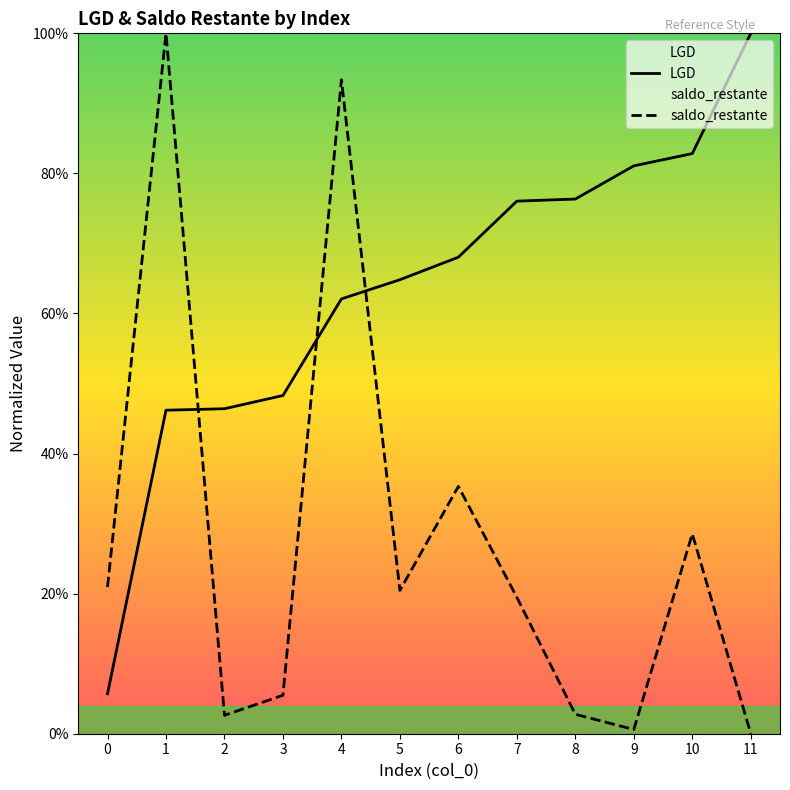

Is this an area chart (filled region under the line)?

No